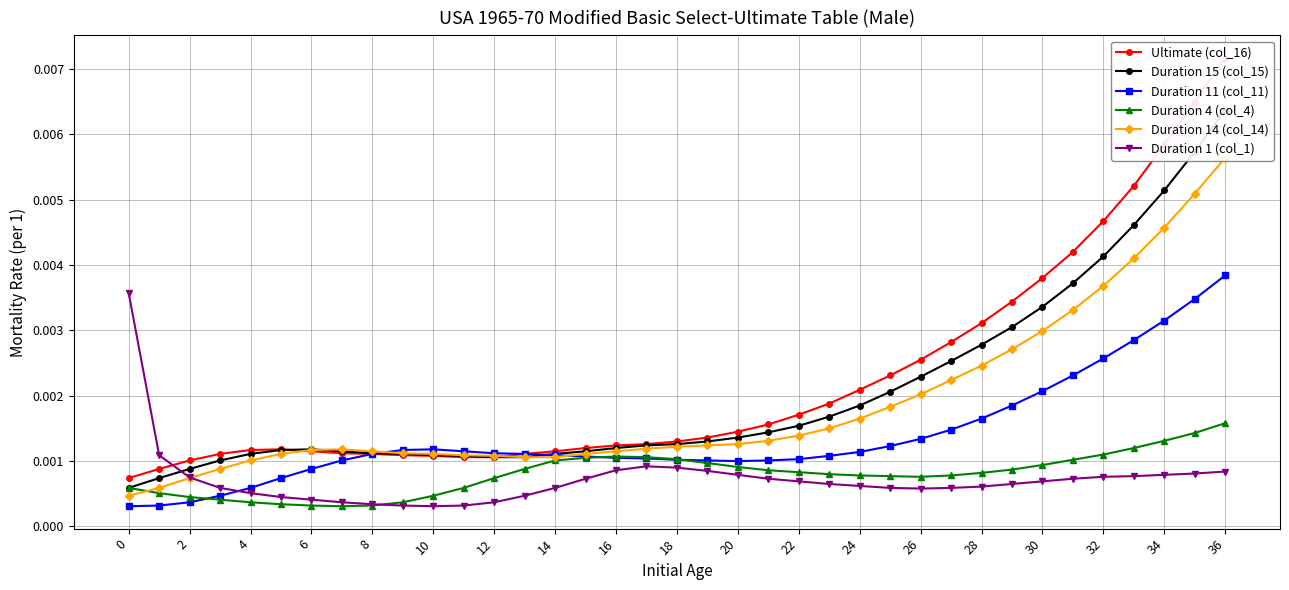

At how many categories does at least one series exceed 0?

37